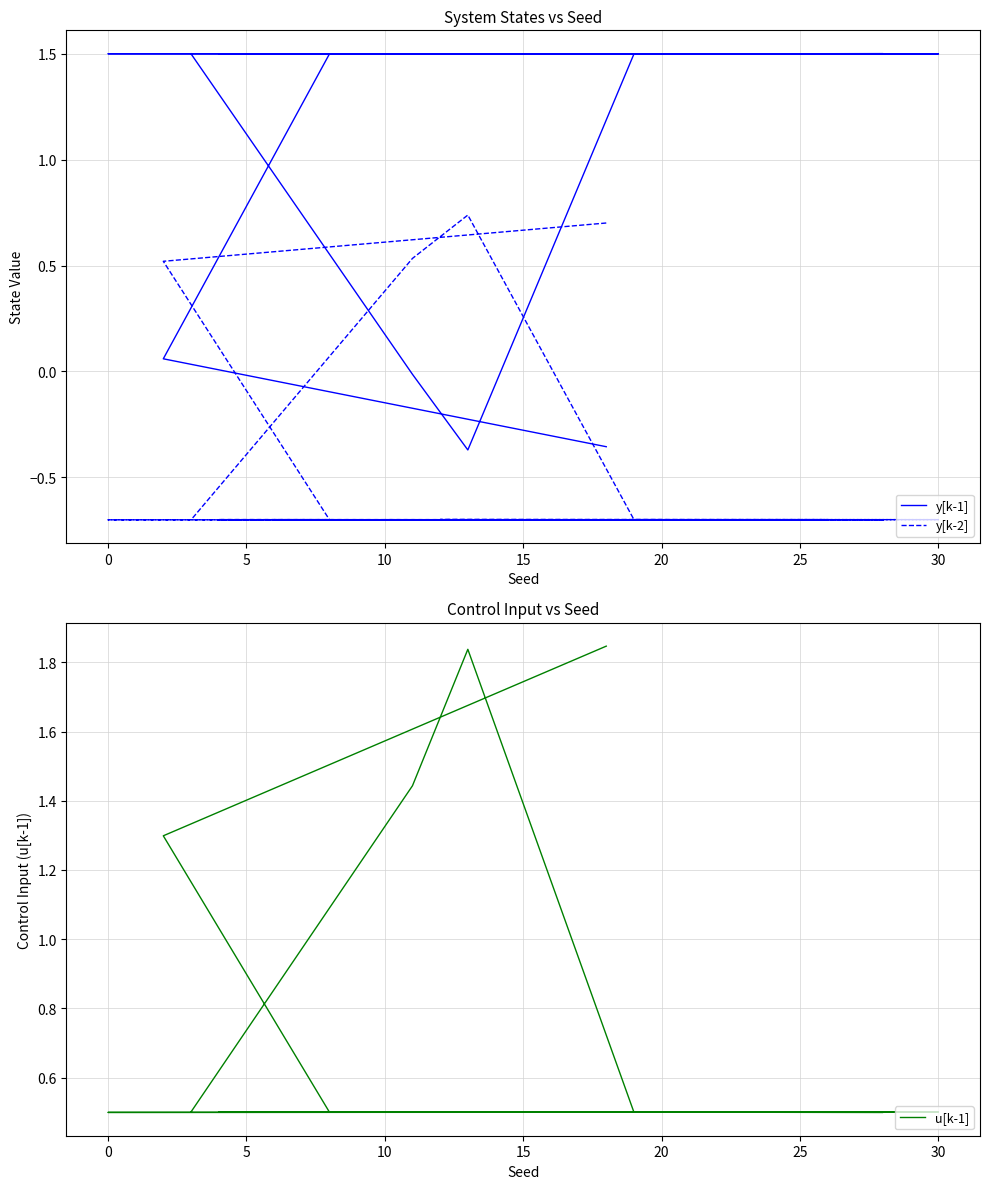

Which series has the largest total across all categories?

y[k-1]